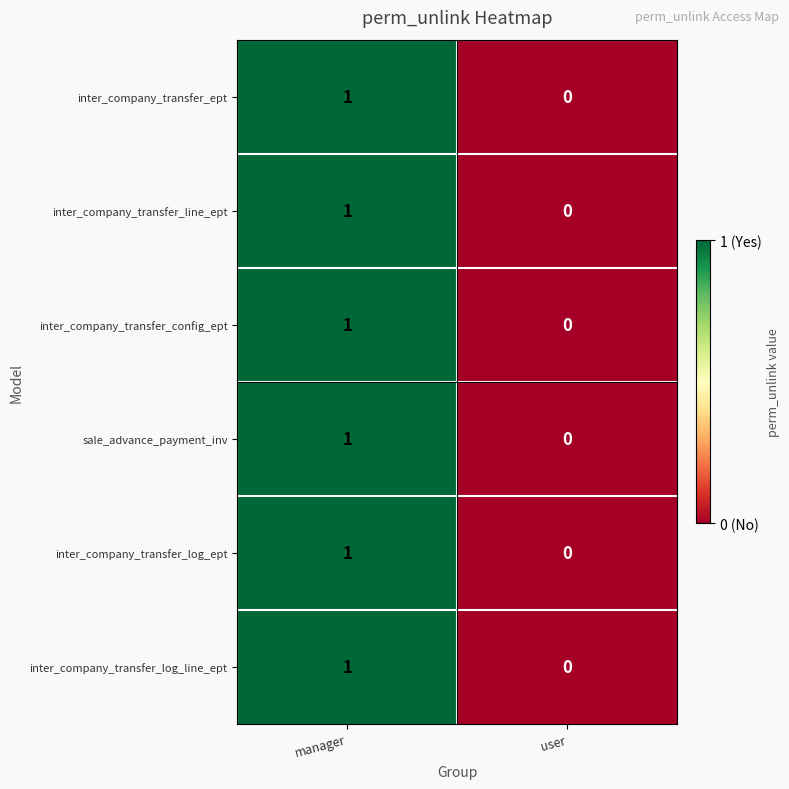

At which category is the sum across all series the highest?

manager